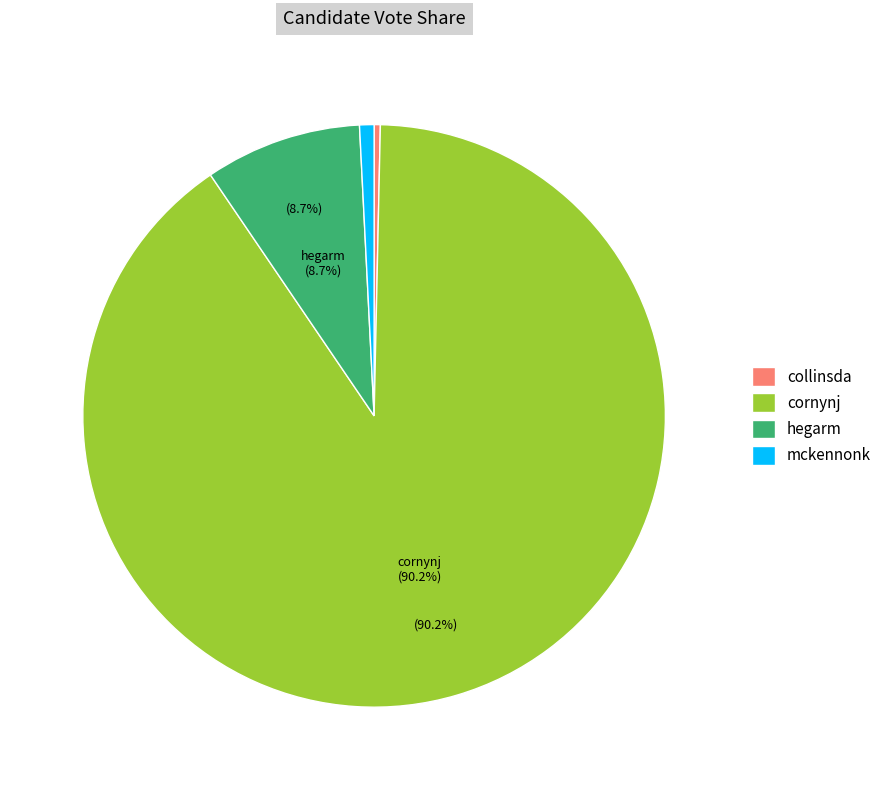

Which category has the biggest portion of the pie?

cornynj